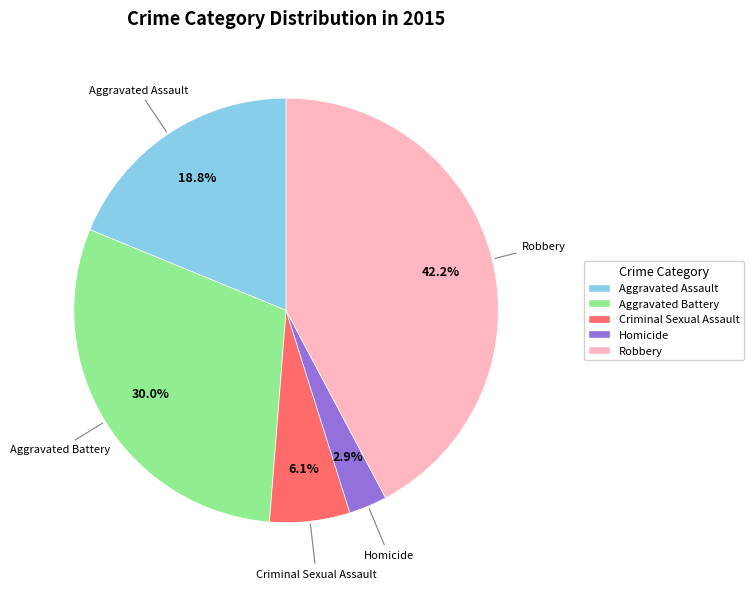

How many segments does this pie chart have?

5